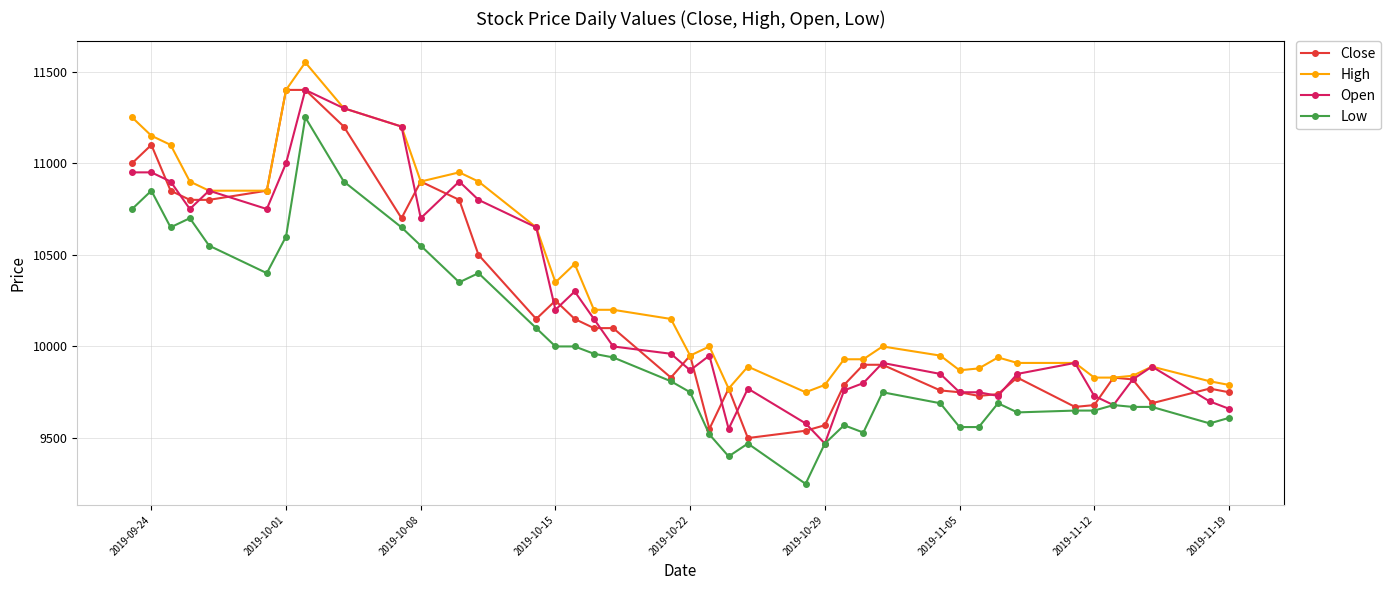

True or false: Close has more than 2 interior local peaks.

True